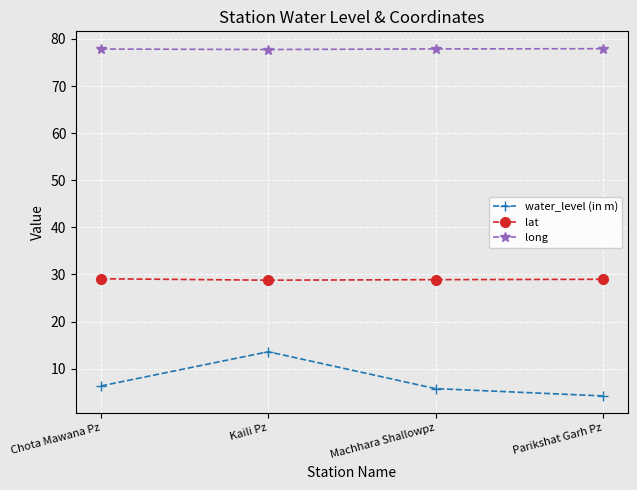

What is the spread (max minus min) of values at Parikshat Garh Pz?

73.7